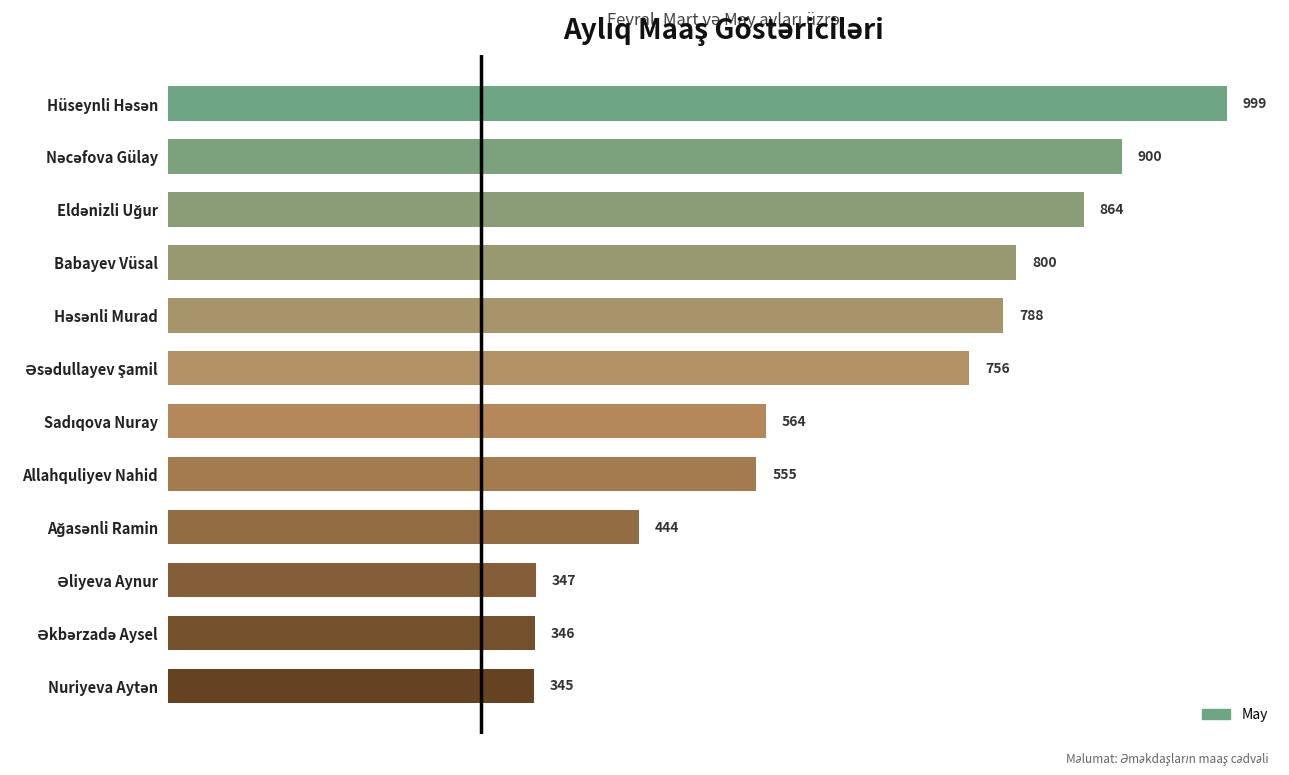

What is the difference between the maximum and minimum values?

654